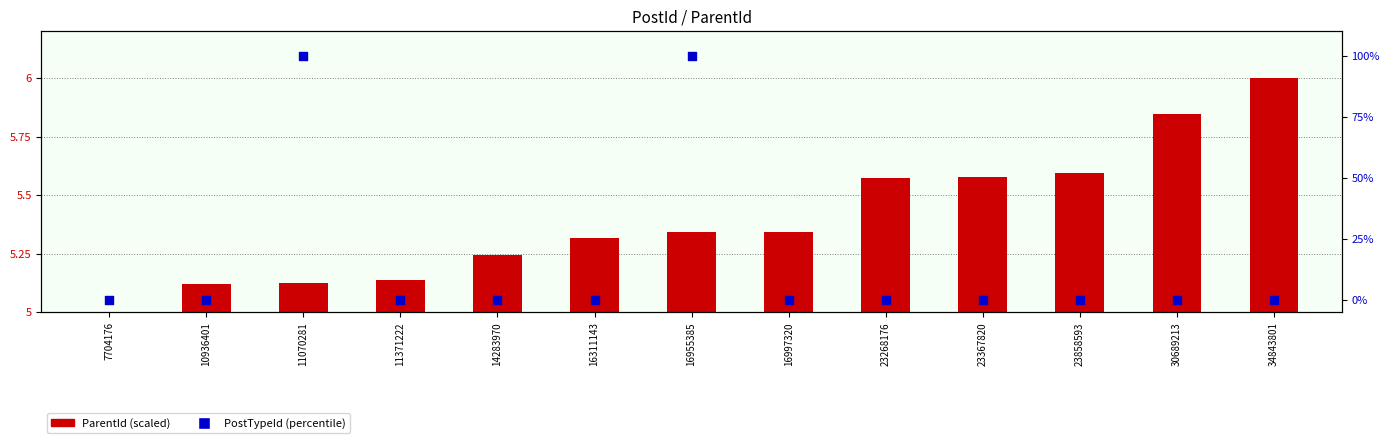

At how many categories does at least one series exceed 15?

2